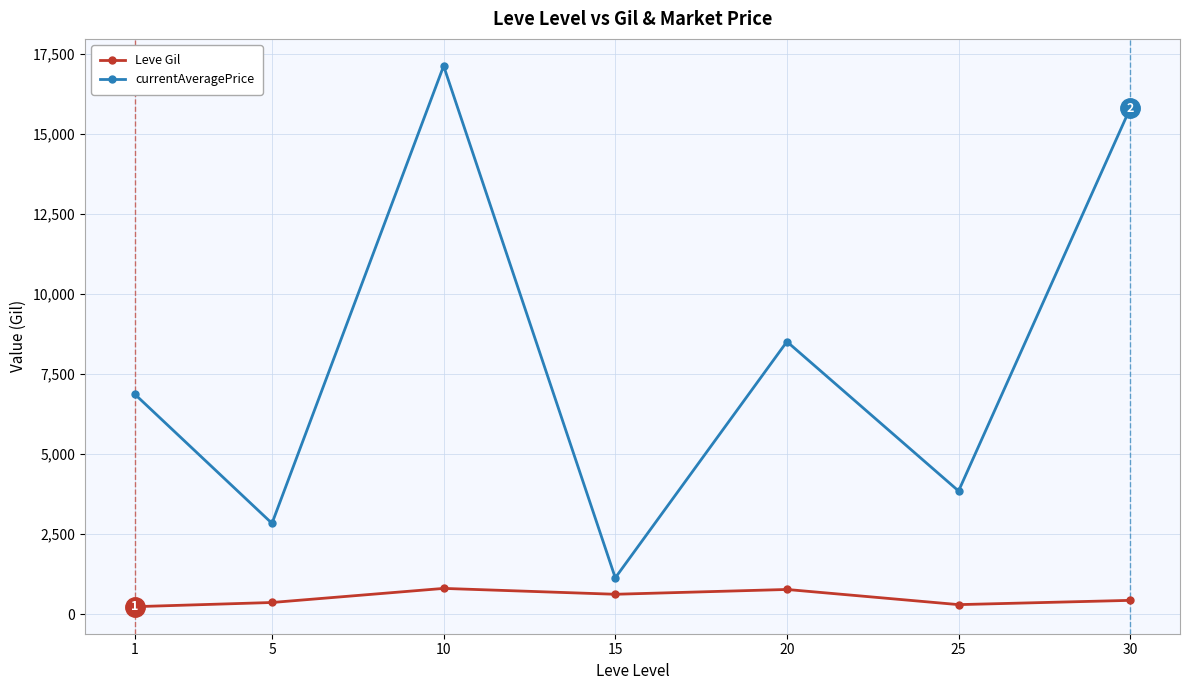

What is the minimum value shown in the chart?

232.5